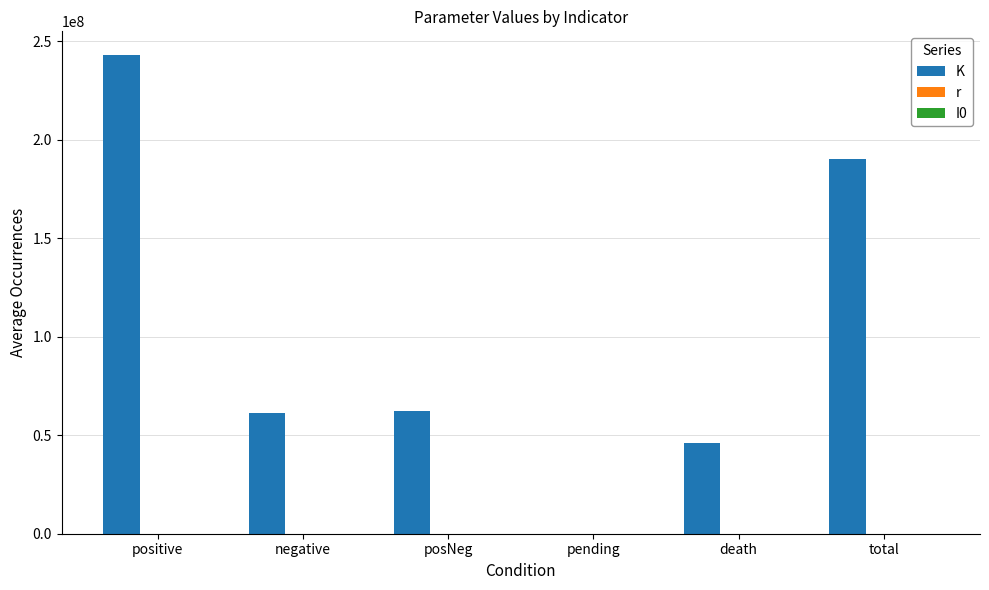

Rank the series by their maximum value, from highest to lowest.

K, I0, r